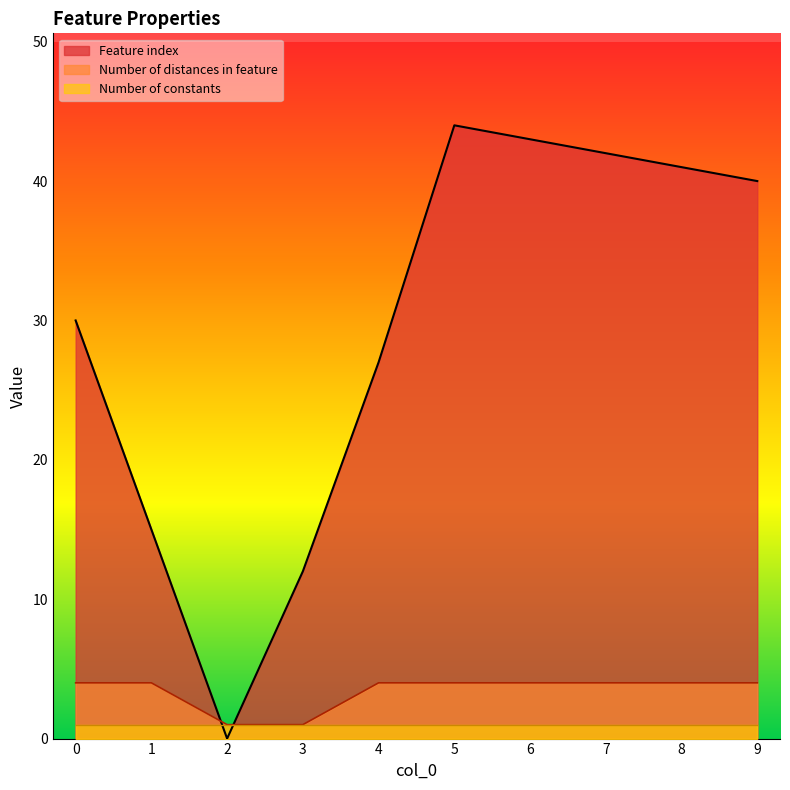

What is the difference between the highest and lowest values at 0?

29